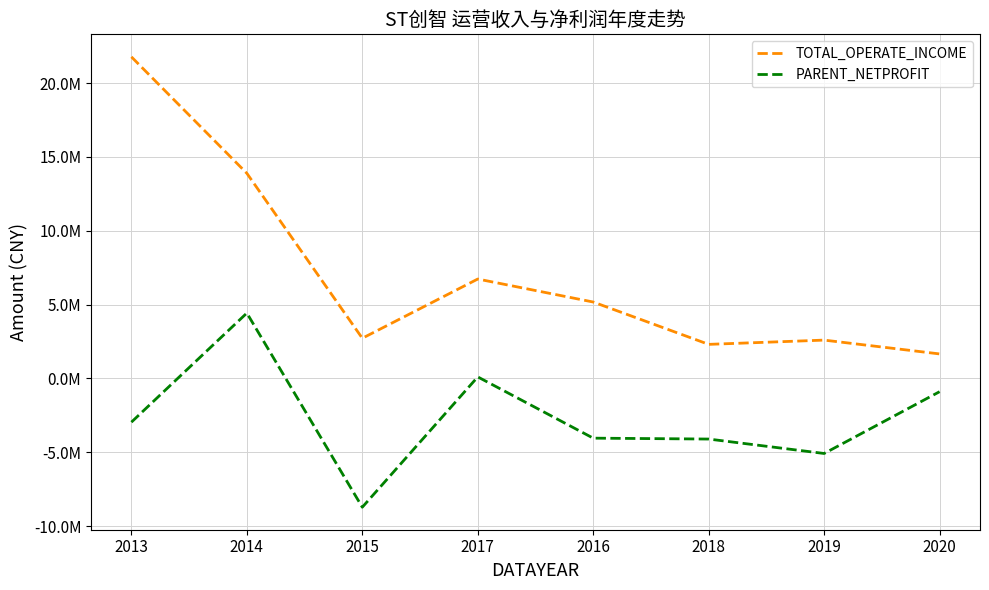

What are all the series names shown in the legend?

TOTAL_OPERATE_INCOME, PARENT_NETPROFIT